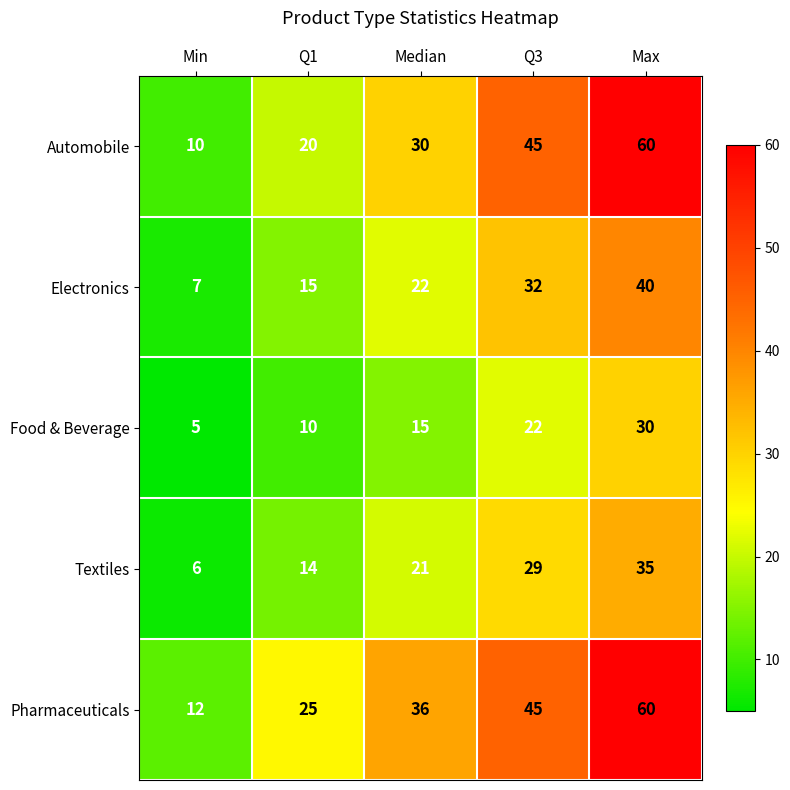

What is the total value across all series at Median?

124